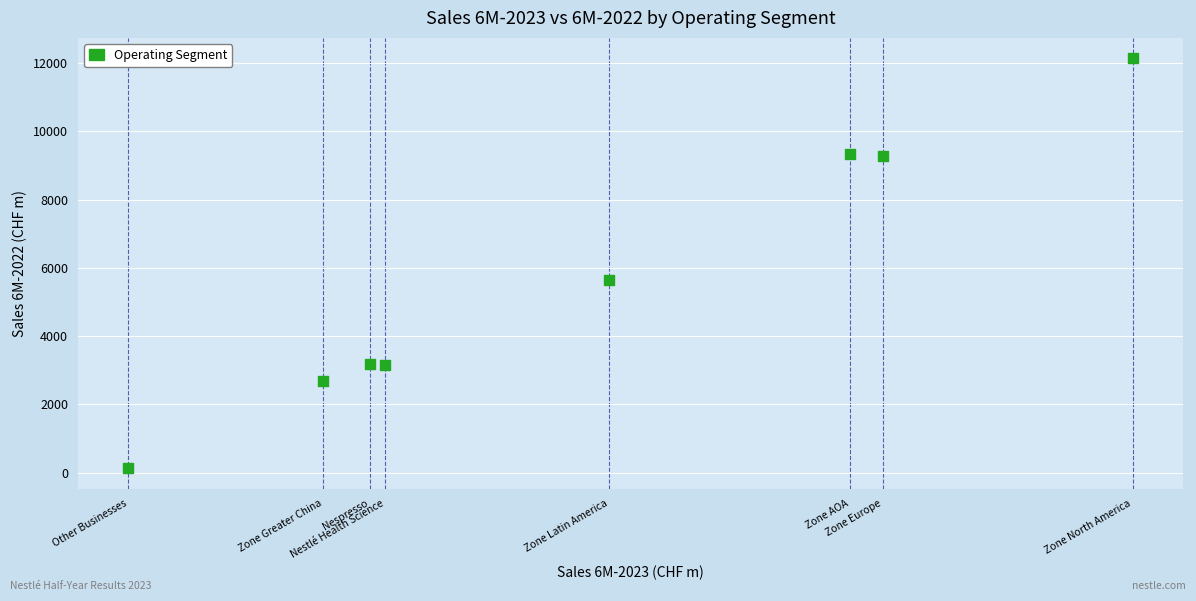

What Y value in the scatter plot is closest to 6134?

5659